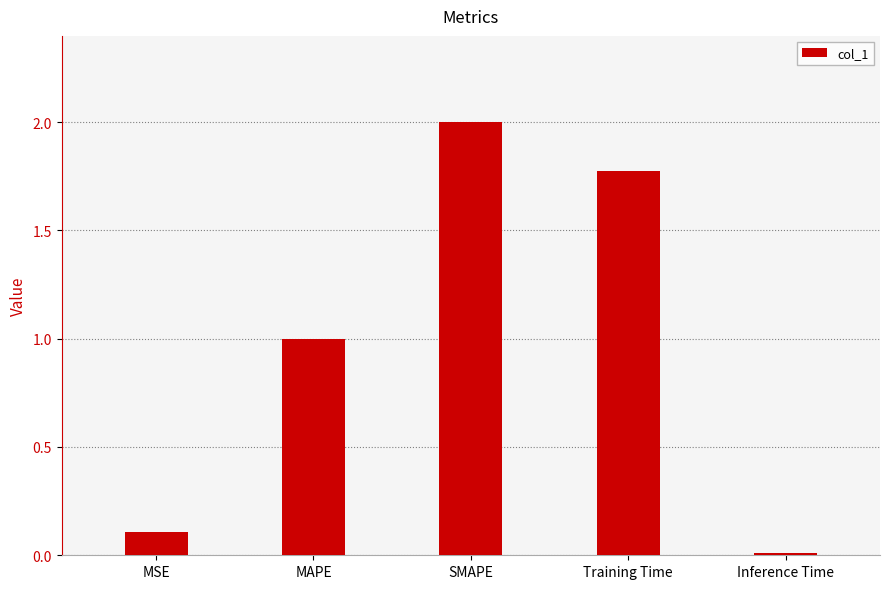

What is the average value?

1.0